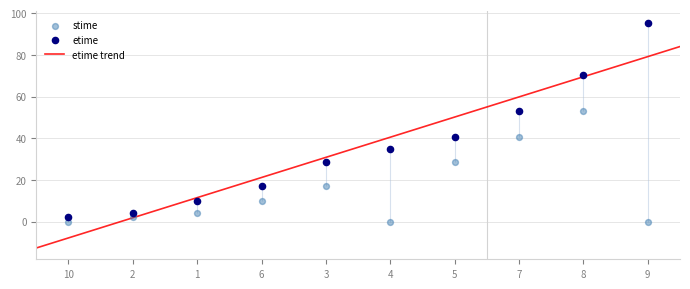

Which series has the largest total across all categories?

etime